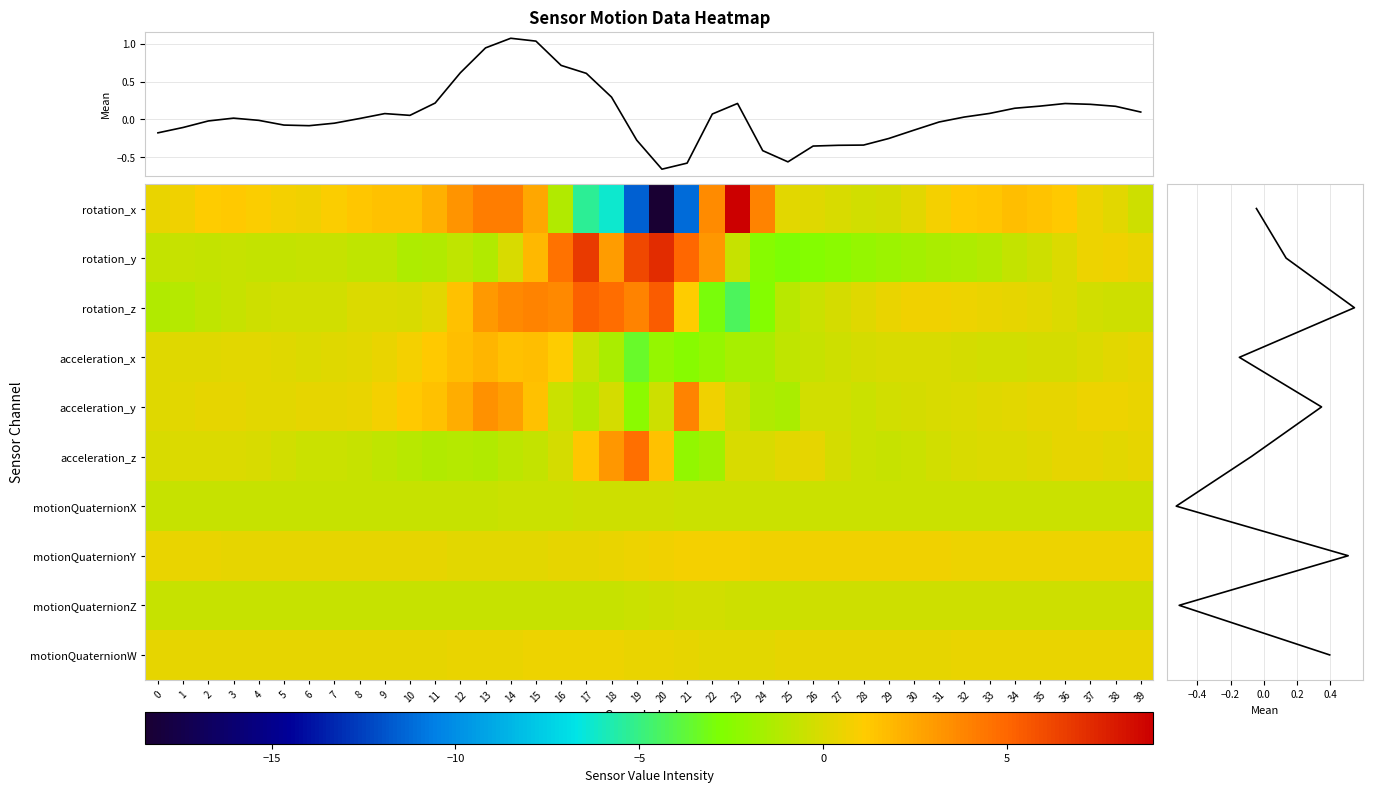

What is the spread (max minus min) of values at 24?

6.6